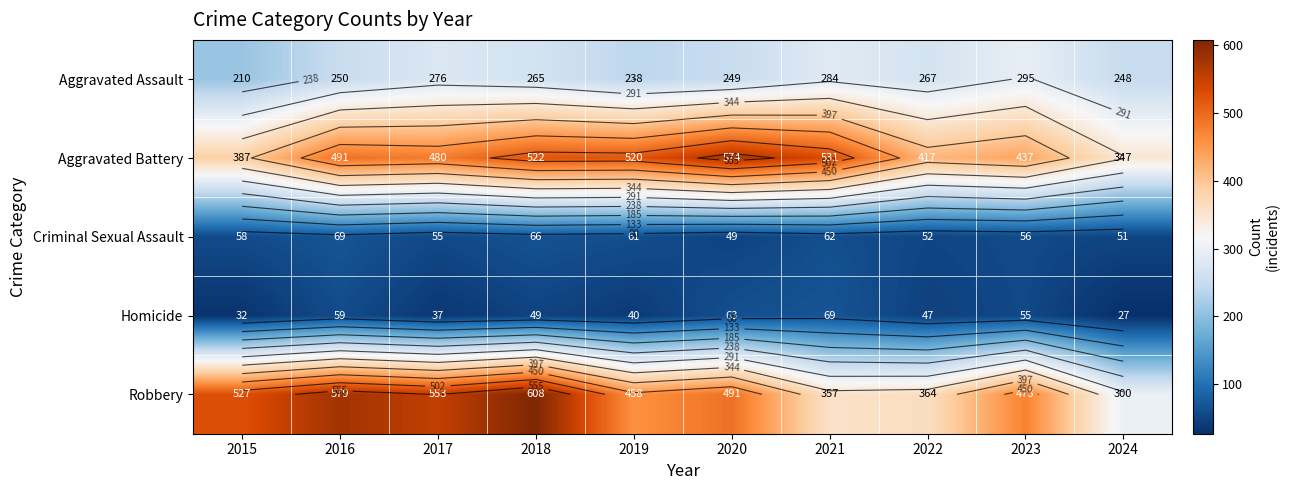

Is it true that Aggravated Assault equals 248 at 2024?

True